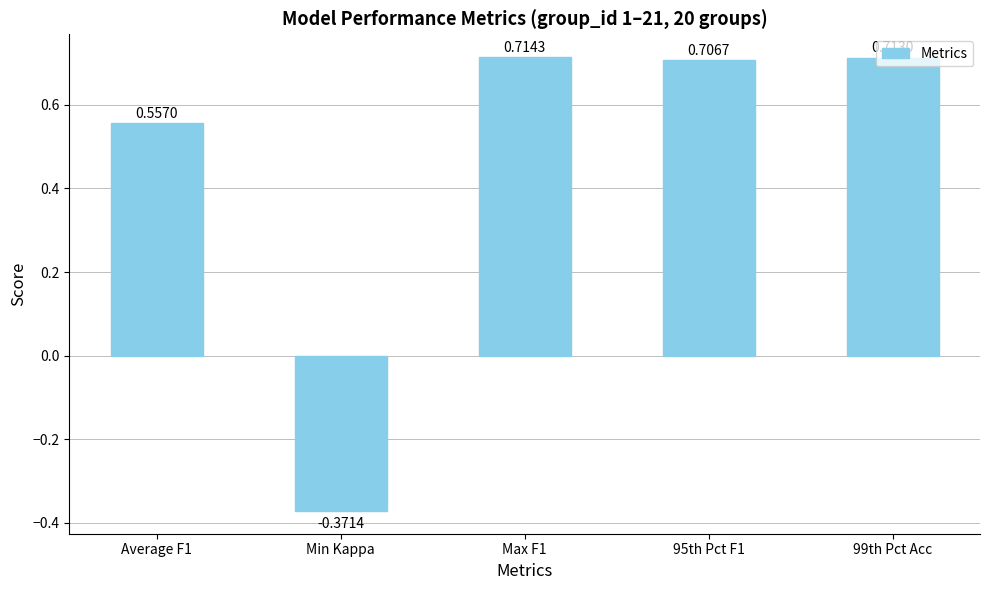

Rank the categories by value from highest to lowest.

Max F1, 99th Pct Acc, 95th Pct F1, Average F1, Min Kappa